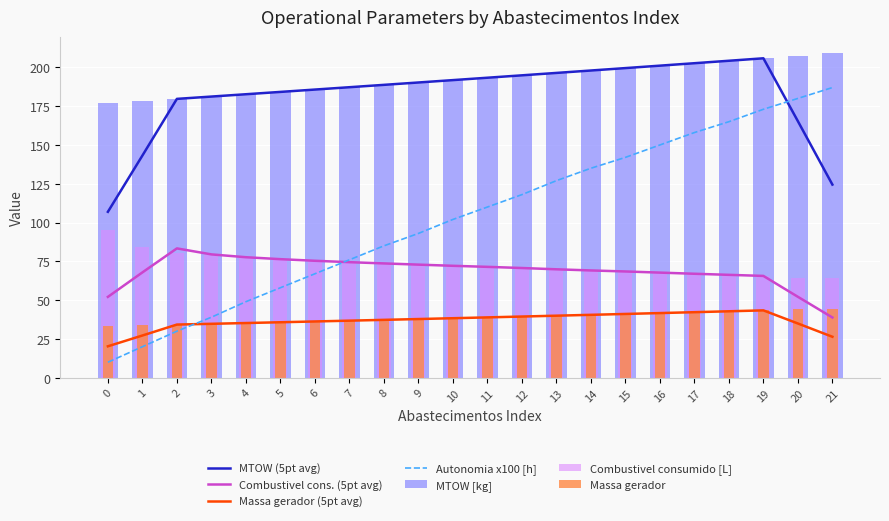

Between 2 and 18, which series saw the biggest shift?

Autonomia Projetada [h]